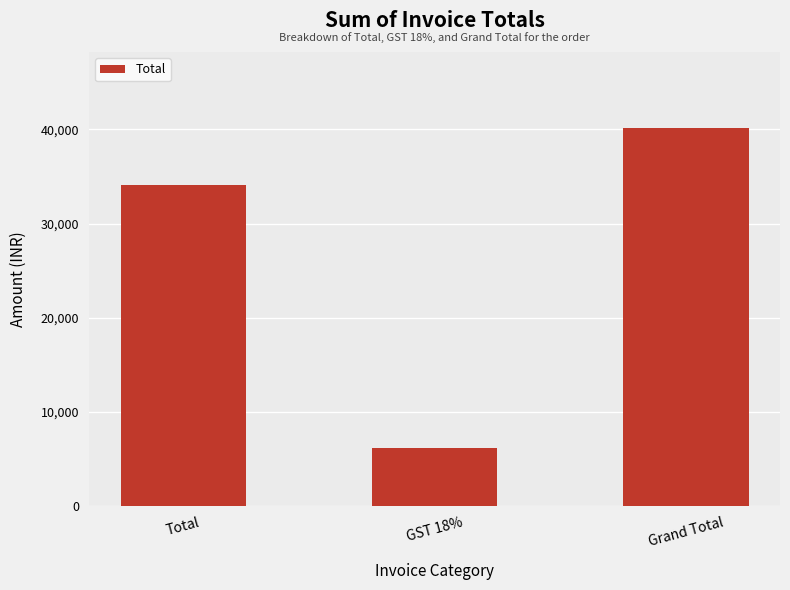

Count the number of data series in this chart.

1